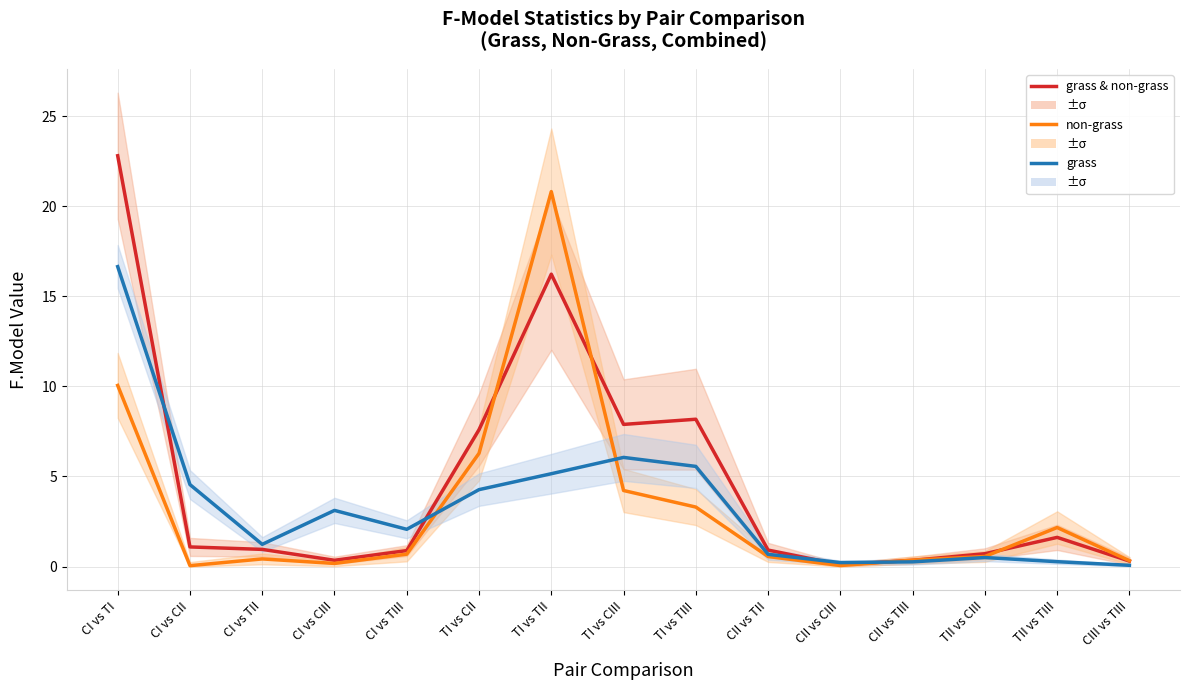

Reading right to left, extract all data points from this chart.

grass & non-grass: CIII vs TIII=0.3	TII vs TIII=1.6	TII vs CIII=0.7	CII vs TIII=0.3	CII vs CIII=0.1	CII vs TII=0.9	TI vs TIII=8.2	TI vs CIII=7.9	TI vs TII=16.2	TI vs CII=7.6	CI vs TIII=0.9	CI vs CIII=0.3	CI vs TII=1.0	CI vs CII=1.1	CI vs TI=22.8
non-grass: CIII vs TIII=0.3	TII vs TIII=2.2	TII vs CIII=0.6	CII vs TIII=0.4	CII vs CIII=0.1	CII vs TII=0.6	TI vs TIII=3.3	TI vs CIII=4.2	TI vs TII=20.8	TI vs CII=6.3	CI vs TIII=0.7	CI vs CIII=0.2	CI vs TII=0.4	CI vs CII=0.0	CI vs TI=10.1
grass: CIII vs TIII=0.1	TII vs TIII=0.3	TII vs CIII=0.5	CII vs TIII=0.3	CII vs CIII=0.2	CII vs TII=0.7	TI vs TIII=5.6	TI vs CIII=6.1	TI vs TII=5.2	TI vs CII=4.3	CI vs TIII=2.1	CI vs CIII=3.1	CI vs TII=1.2	CI vs CII=4.5	CI vs TI=16.6